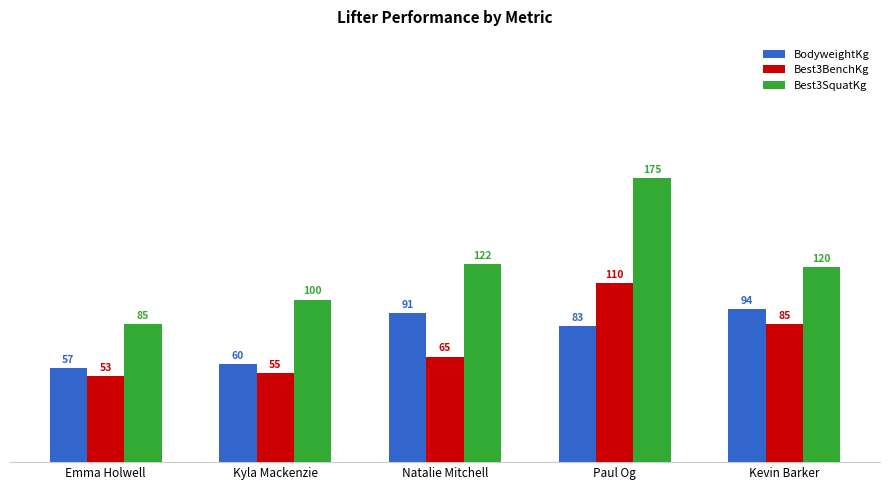

At how many categories does at least one series exceed 139?

1